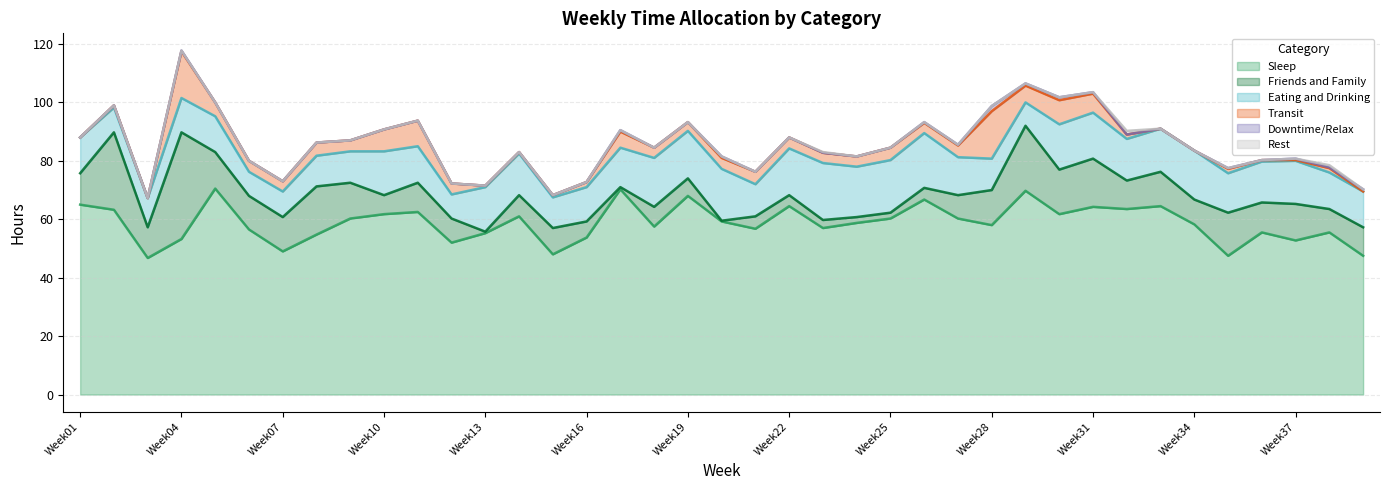

What is the sum of the Eating and Drinking values at Week33 and Week29?

22.8